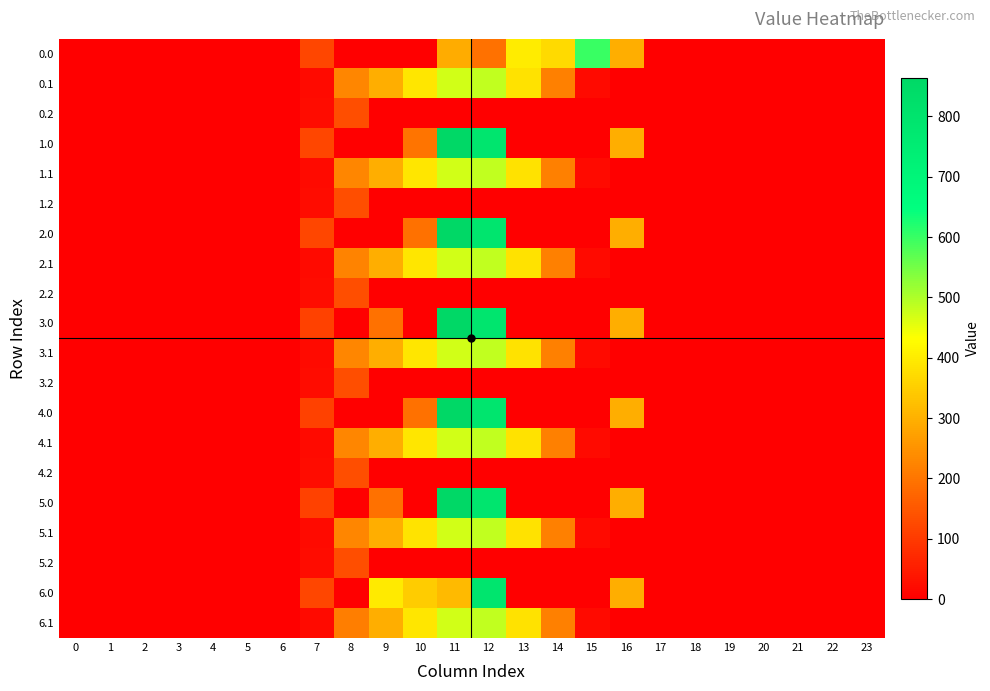

What is the total value across all series at 15?

731.2